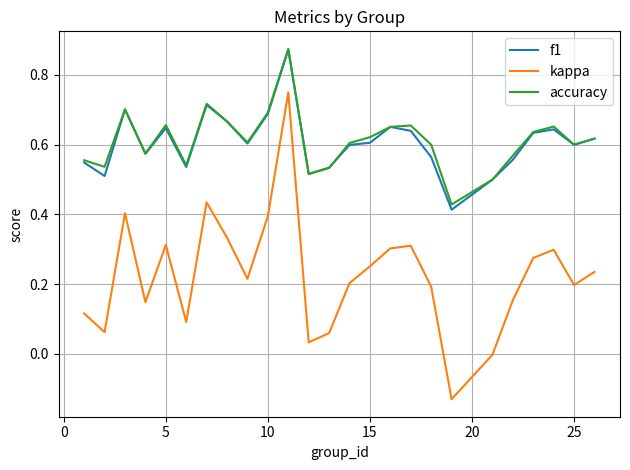

True or false: f1 and kappa intersect in this chart.

False